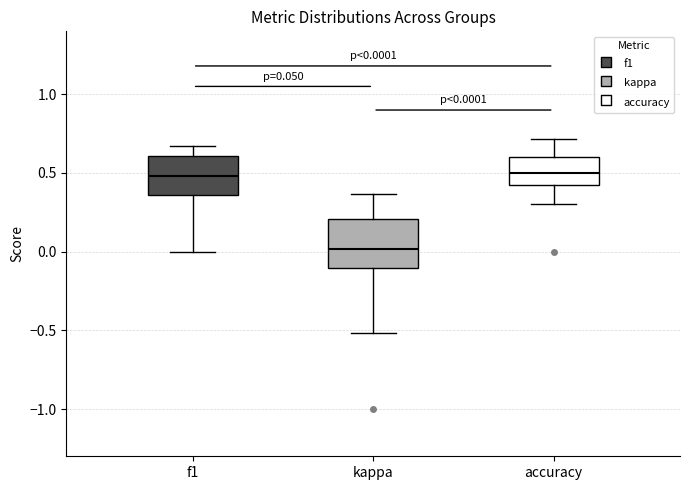

Comparing the boxes themselves (not the whiskers), which one is the tallest?

kappa